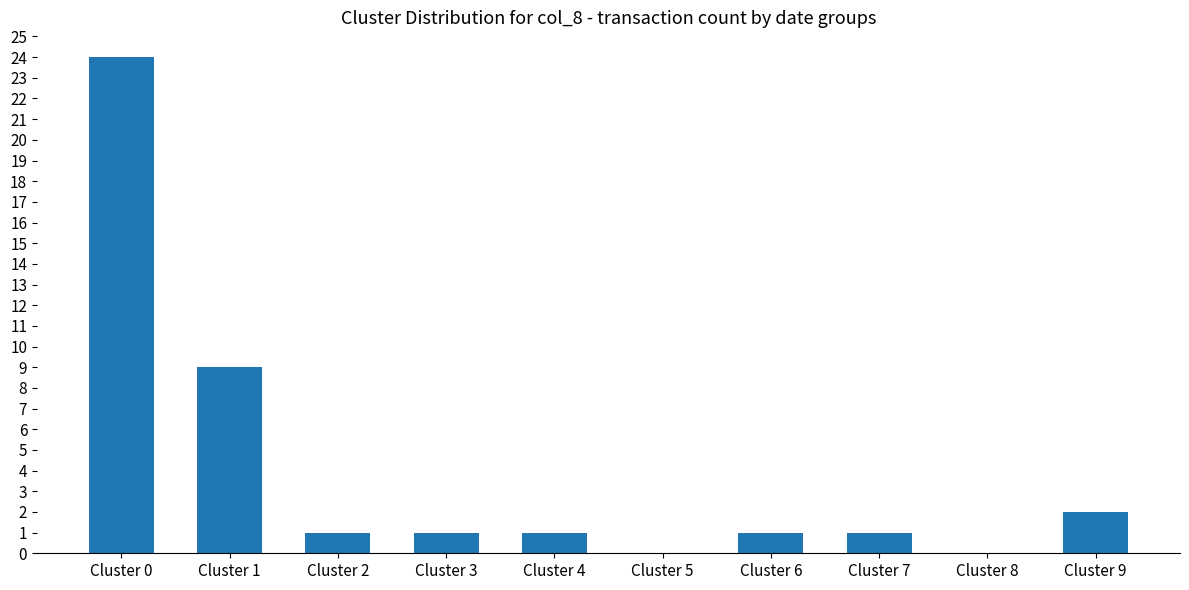

How many series are shown in this chart?

1